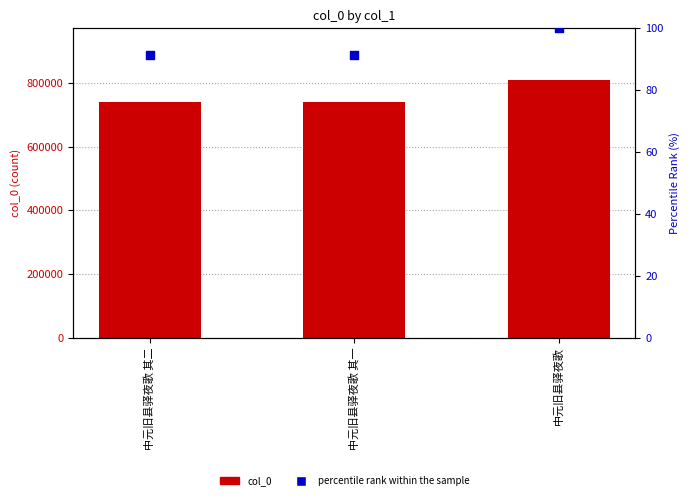

Is the value of col_0 at 中元旧县驿夜歌 greater than the value of percentile rank within the sample at 中元旧县驿夜歌 其二?

Yes